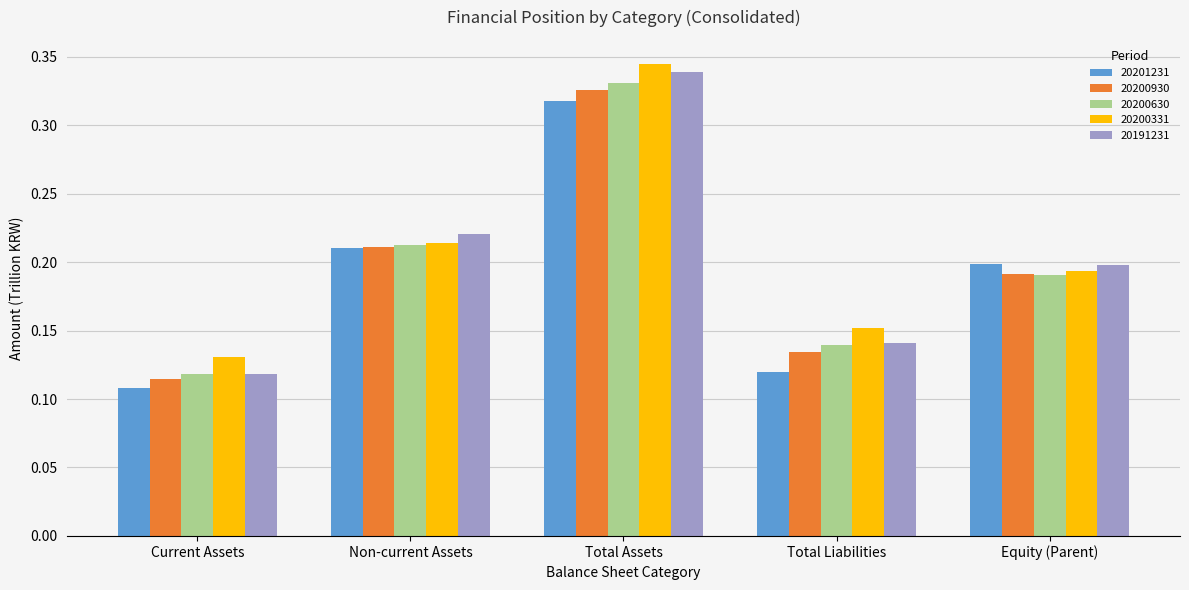

How many groups of bars are there?

5